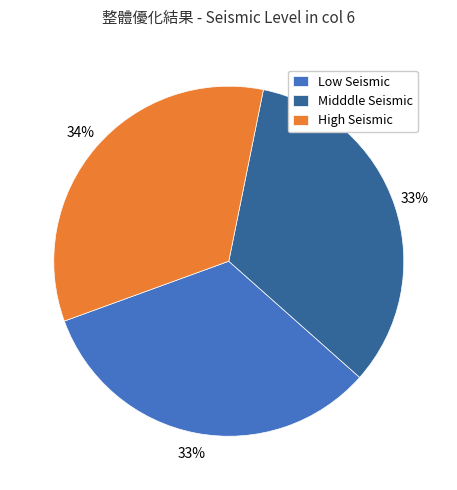

Which has a higher value, Low Seismic or High Seismic?

High Seismic